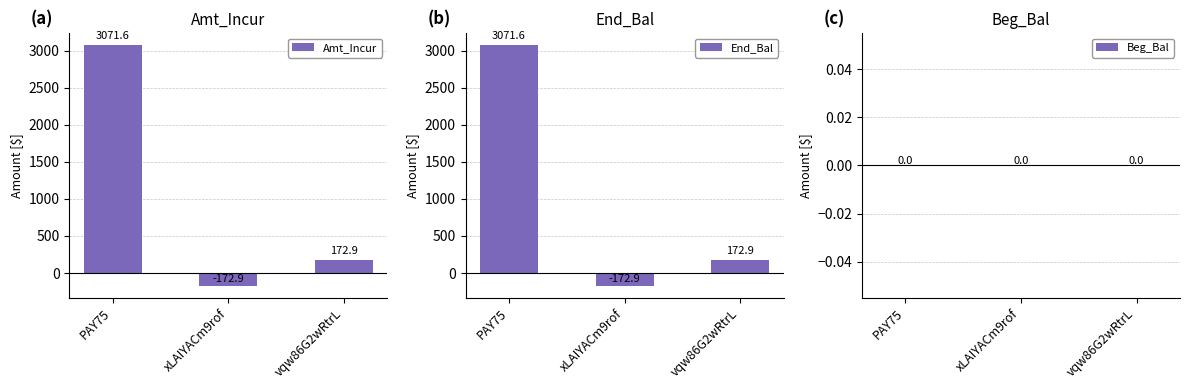

Which category has the highest value across all series?

PAY75